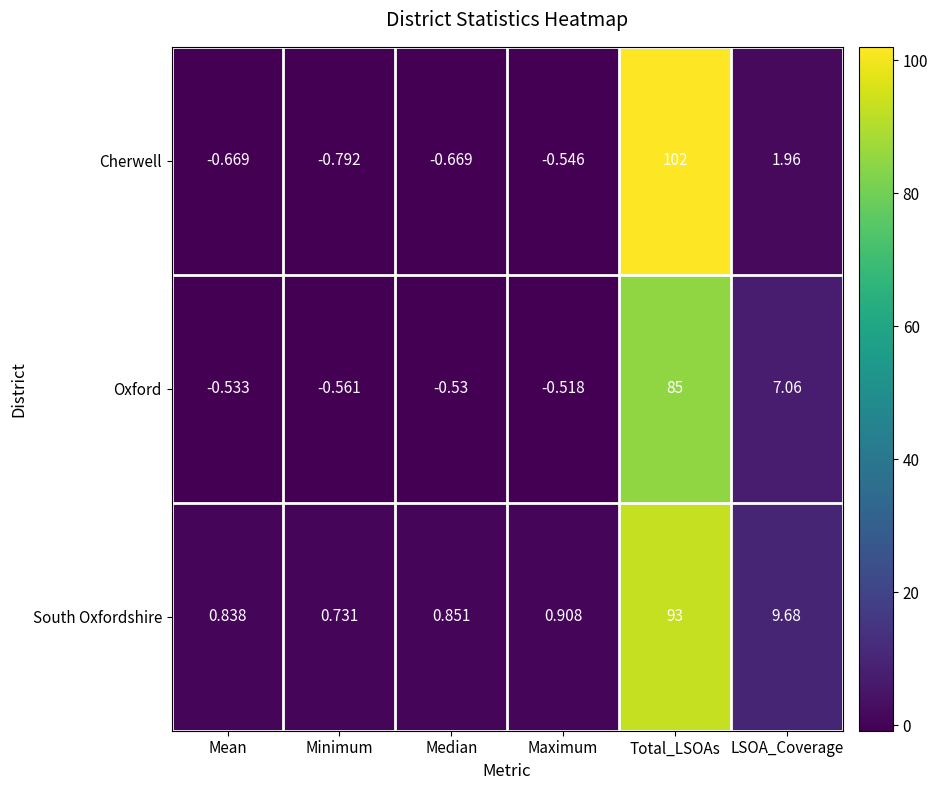

Rank the series by their average value, from highest to lowest.

South Oxfordshire, Cherwell, Oxford